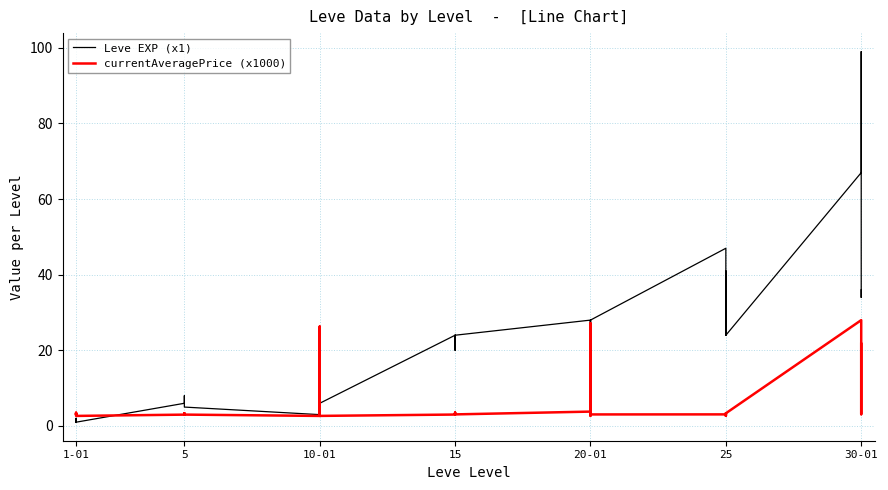

Which series ends up on top after the final intersection of Leve EXP (x1) and currentAveragePrice (x1000)?

Leve EXP (x1)